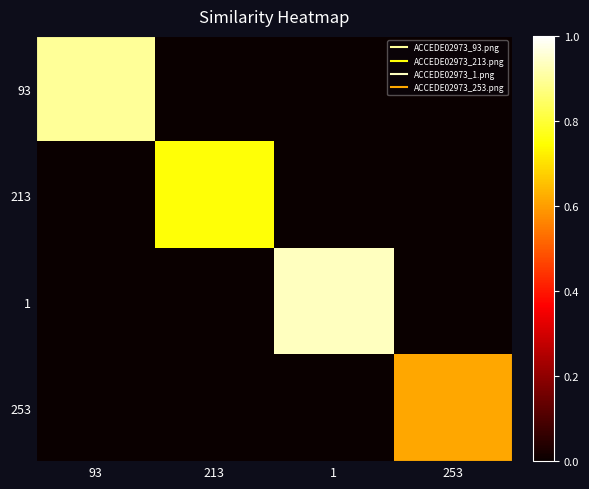

Reading left to right, what are all the values shown in this chart?

93: 93=0.9	213=0.0	1=0.0	253=0.0
213: 93=0.0	213=0.8	1=0.0	253=0.0
1: 93=0.0	213=0.0	1=0.9	253=0.0
253: 93=0.0	213=0.0	1=0.0	253=0.6